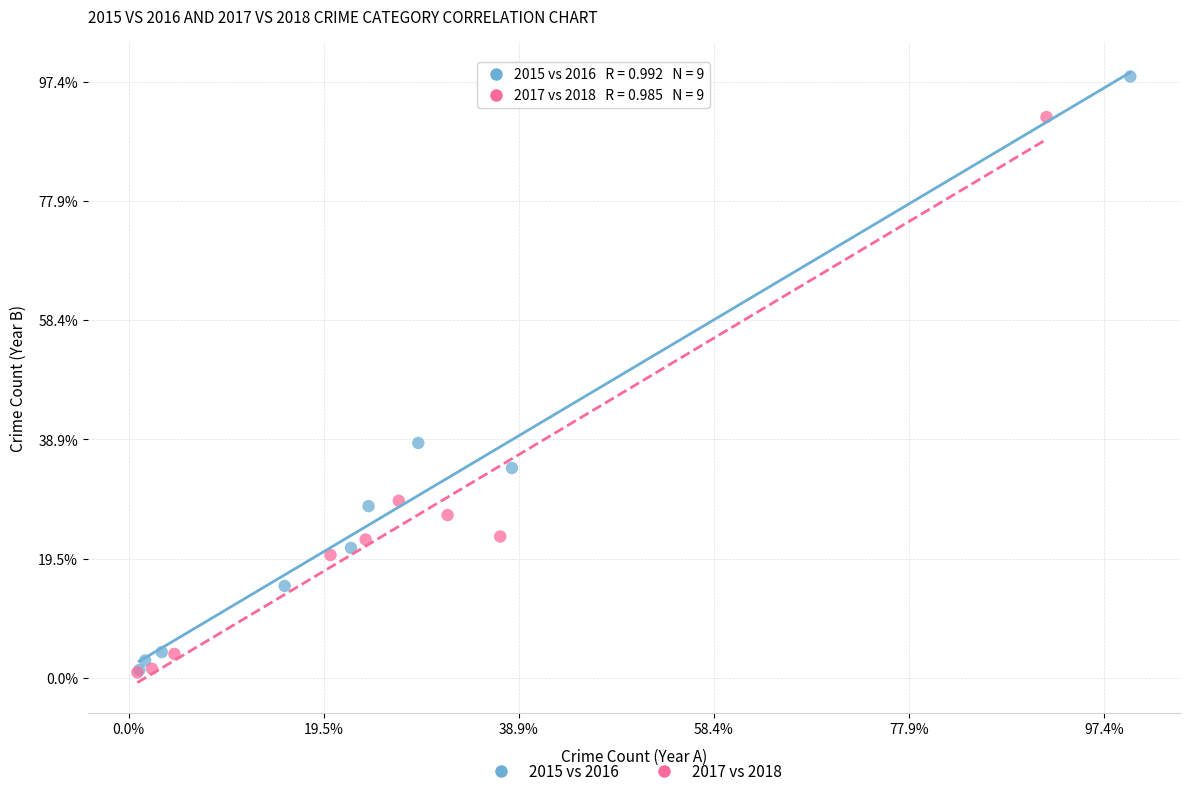

Which series has the widest spread of Y values?

2015 vs 2016